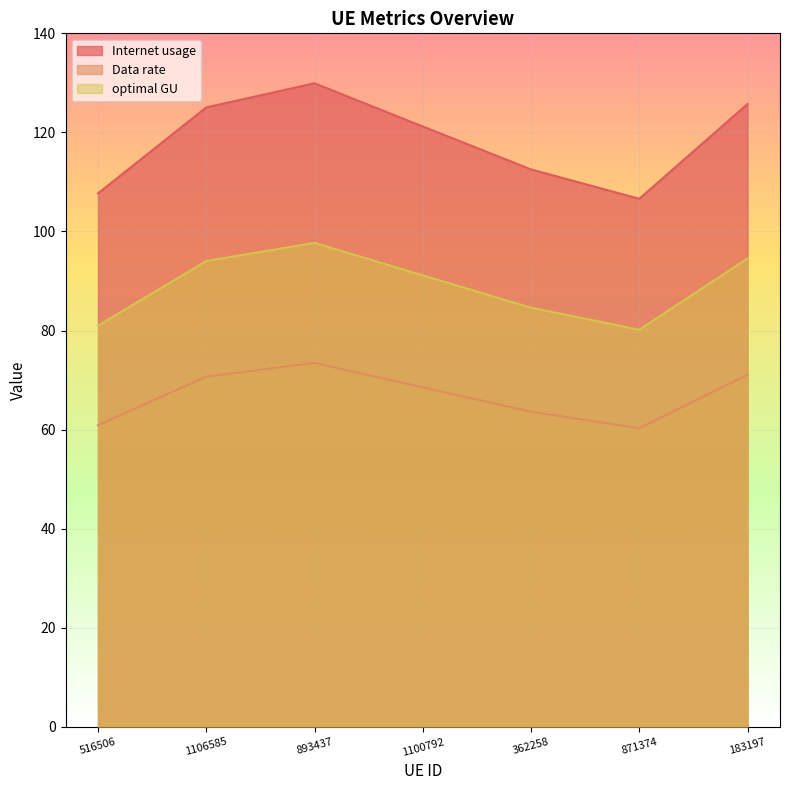

Is it true that optimal GU equals 121.2 at 516506?

False